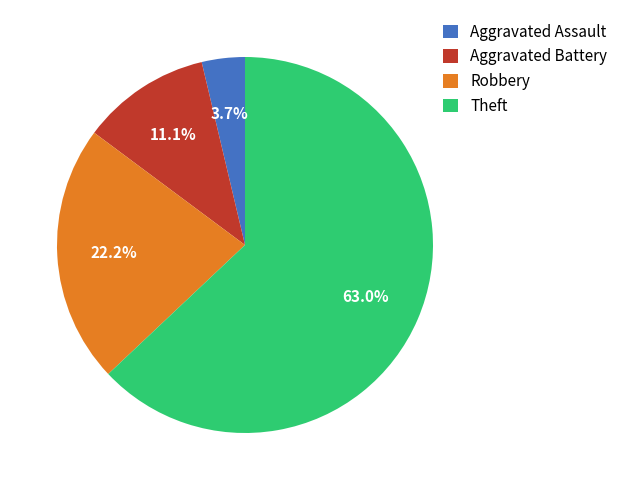

Is it true that Aggravated Assault is 11% of the pie?

False